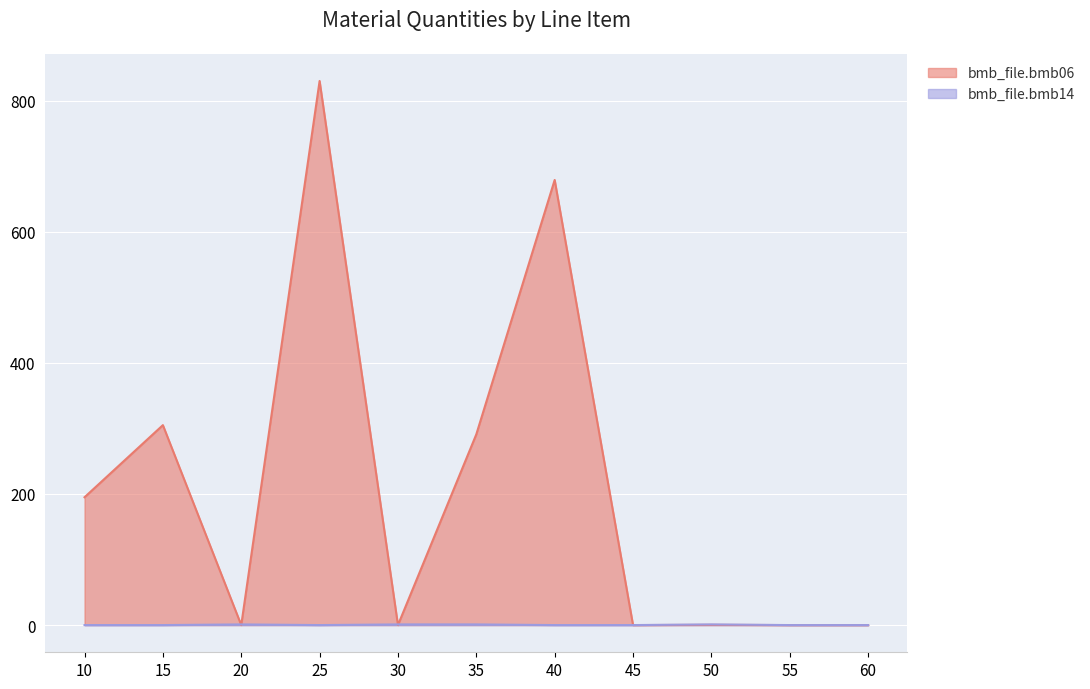

Reading left to right, list all the values displayed in this chart.

bmb_file.bmb06: 10=195.0	15=305.0	20=0.0	25=830.0	30=0.0	35=291.0	40=679.0	45=0.0	50=0.3	55=0.0	60=0.0
bmb_file.bmb14: 10=0.0	15=0.0	20=1.0	25=0.0	30=1.0	35=1.0	40=0.0	45=0.0	50=1.0	55=0.0	60=0.0